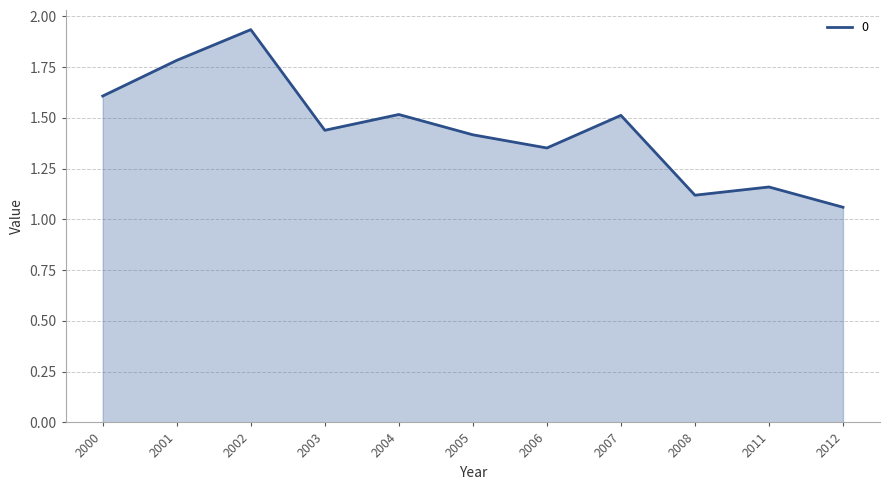

At which category does the chart reach its minimum across all series?

2012